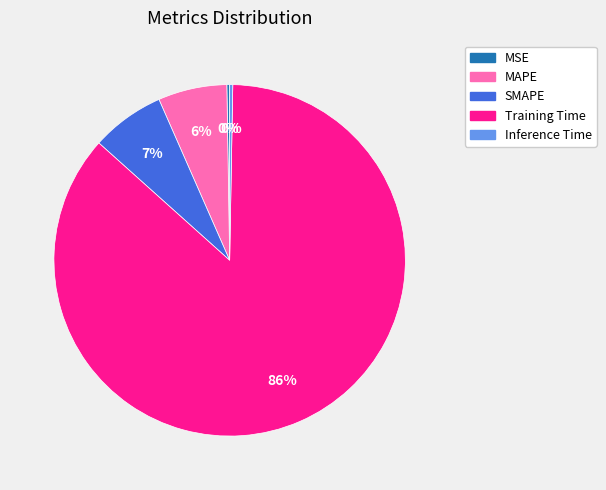

Combined, do MAPE and Inference Time account for over 50%?

No